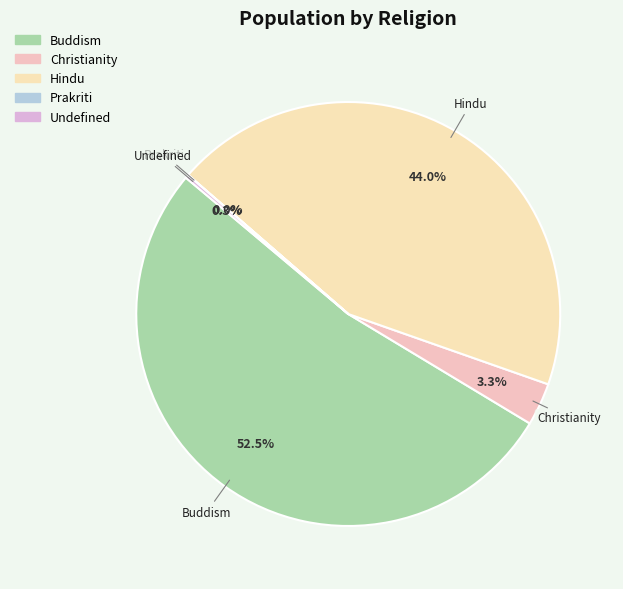

Which slice represents more than half of the pie?

Buddism